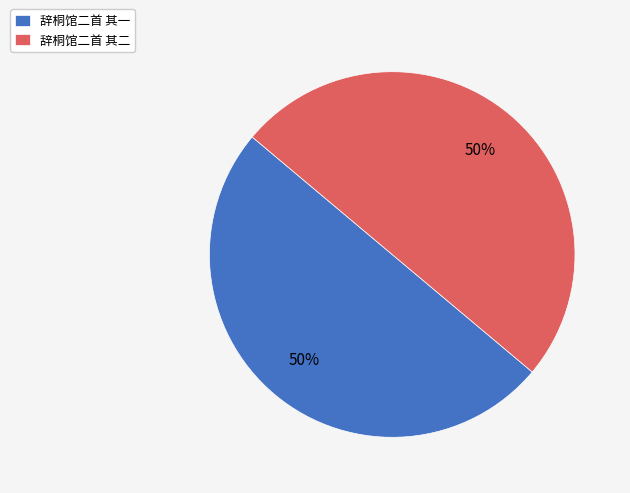

What is the ratio of the value at 辞桐馆二首 其二 to the value at 辞桐馆二首 其一?

1.0